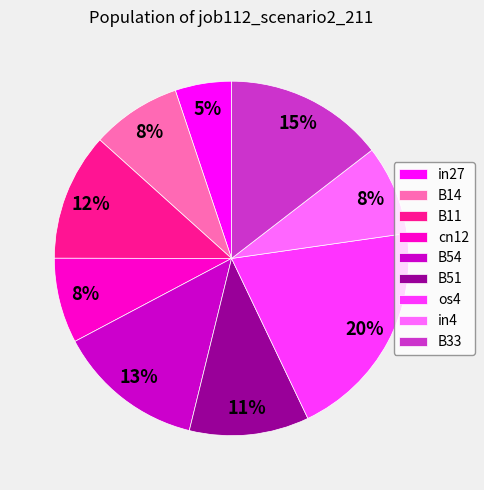

Which has a higher value, cn12 or B33?

B33